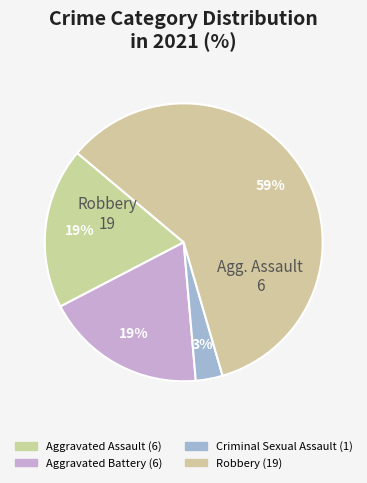

What percentage is the Aggravated Assault slice, to the nearest percent?

19%